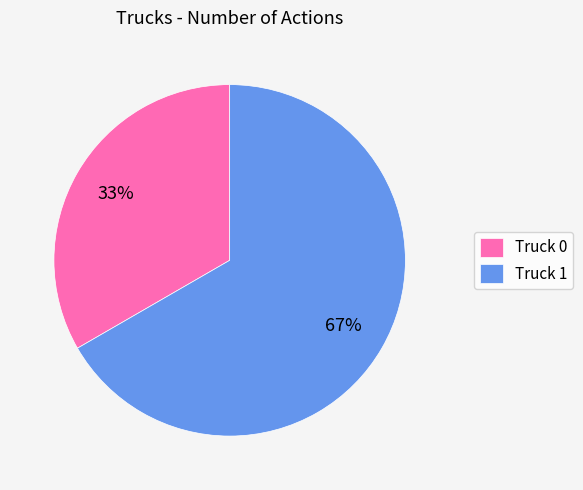

How many segments does this pie chart have?

2